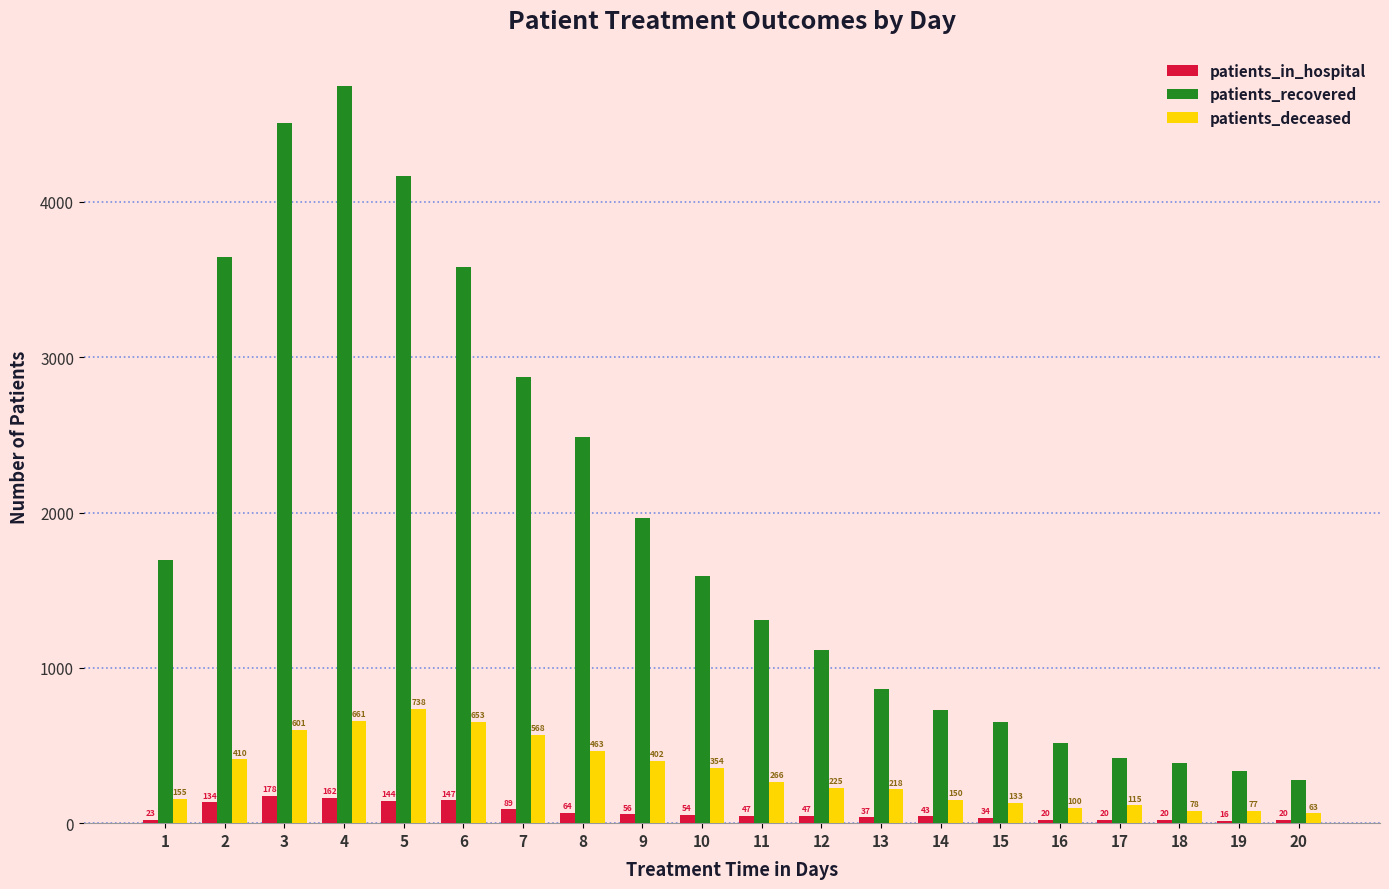

Read the patients_recovered value at 18, to the nearest 100.

400